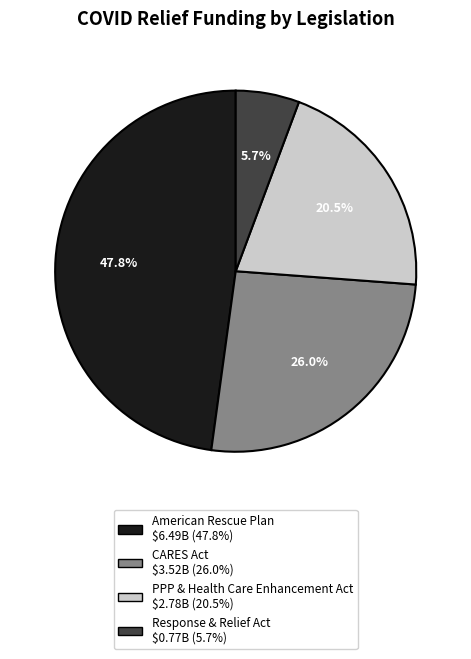

Is there any slice that represents more than half of the pie?

No